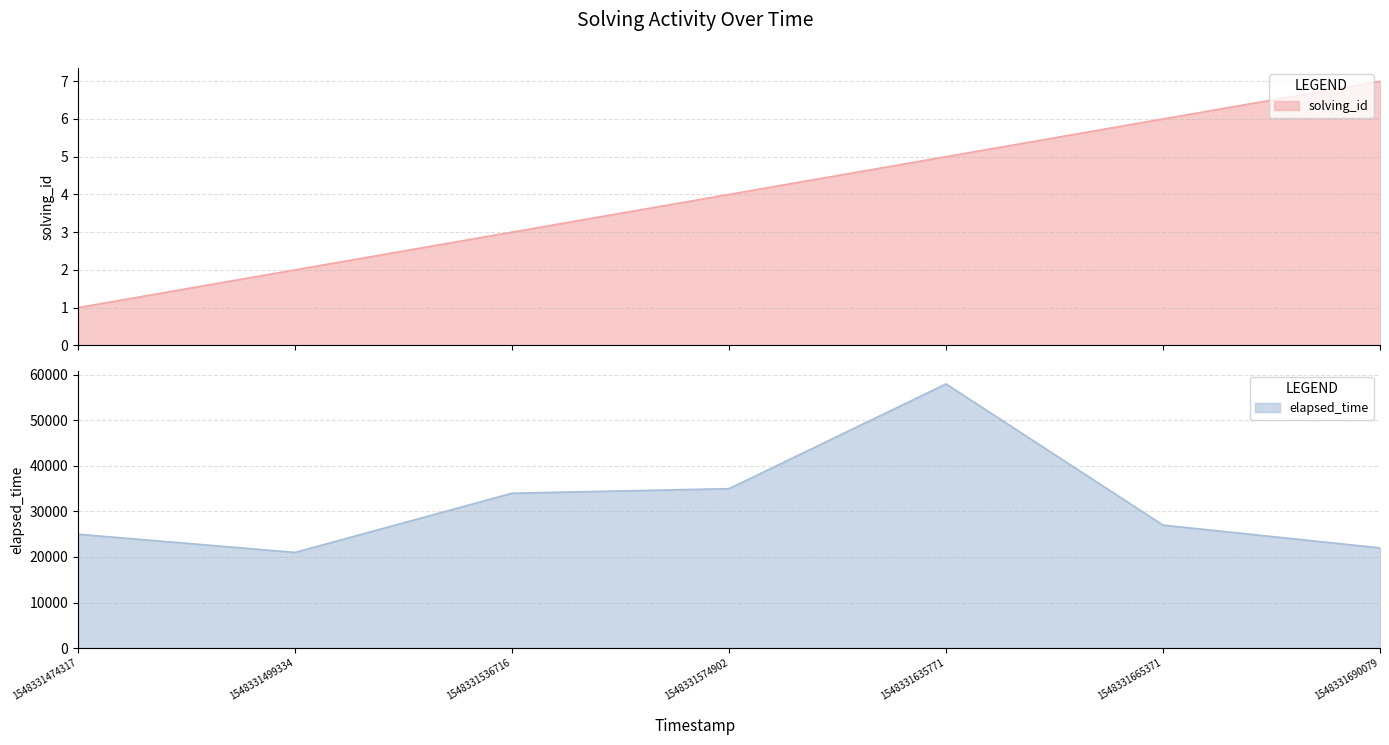

Which series has the largest range (max minus min)?

elapsed_time